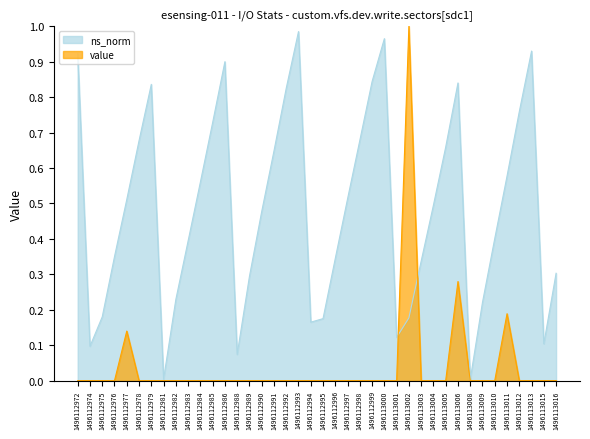

How many interior local peaks does the value series have?

4